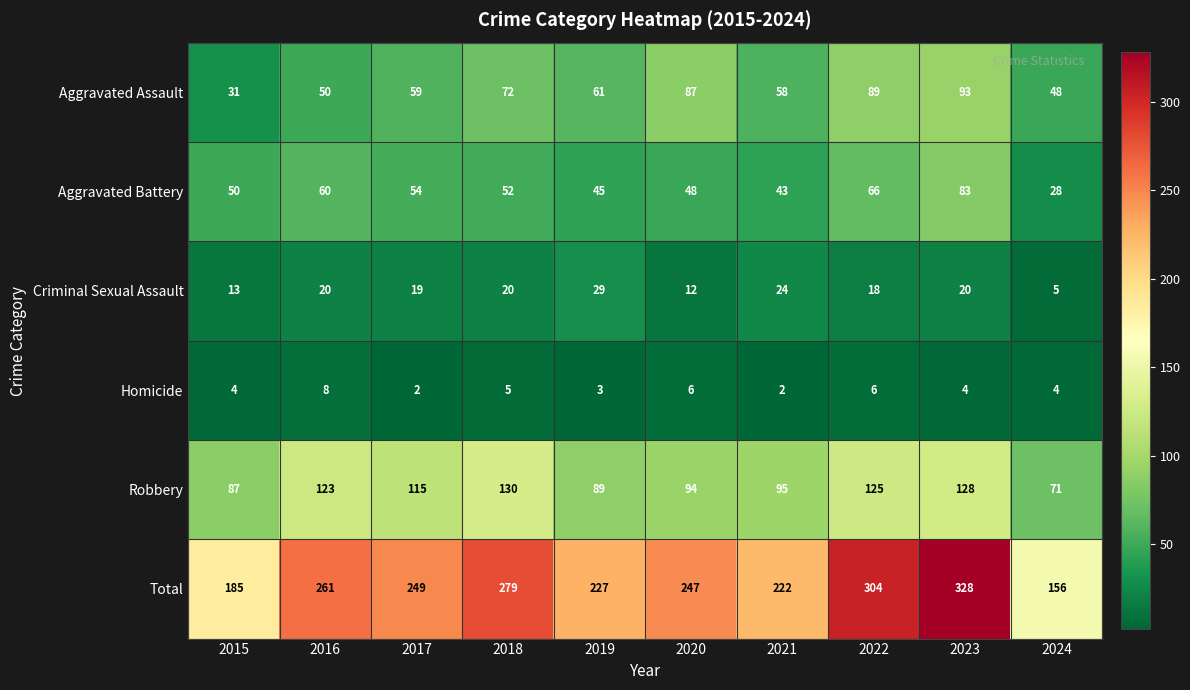

What is the difference between the maximum and second lowest values in the Aggravated Battery series?

40